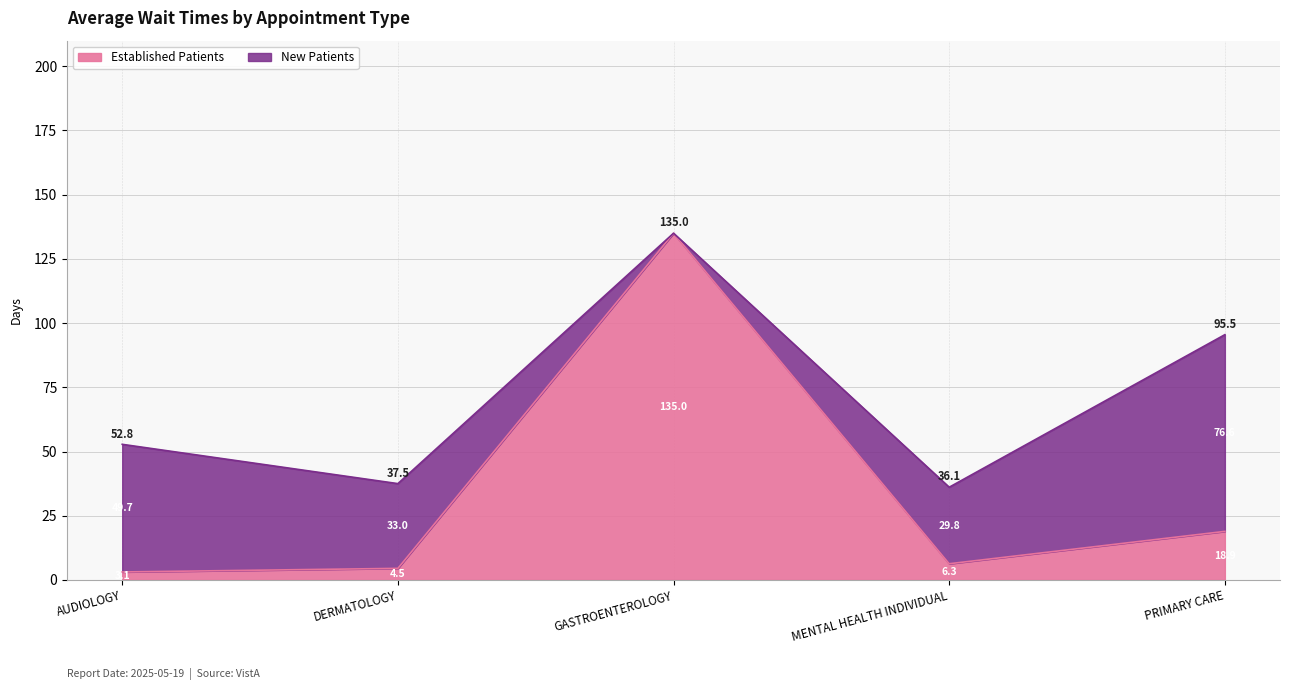

What is the smallest value displayed?

3.1